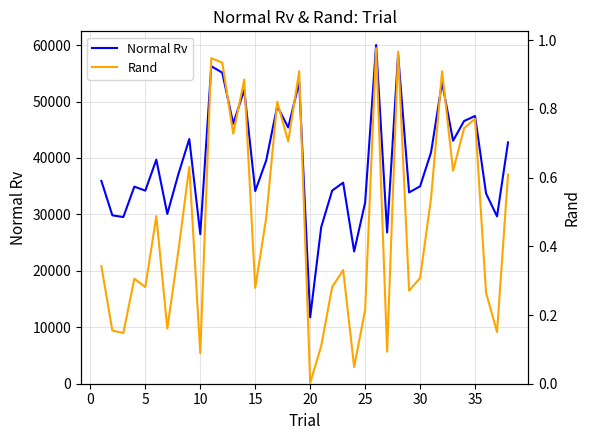

How many lines are shown in the chart?

2